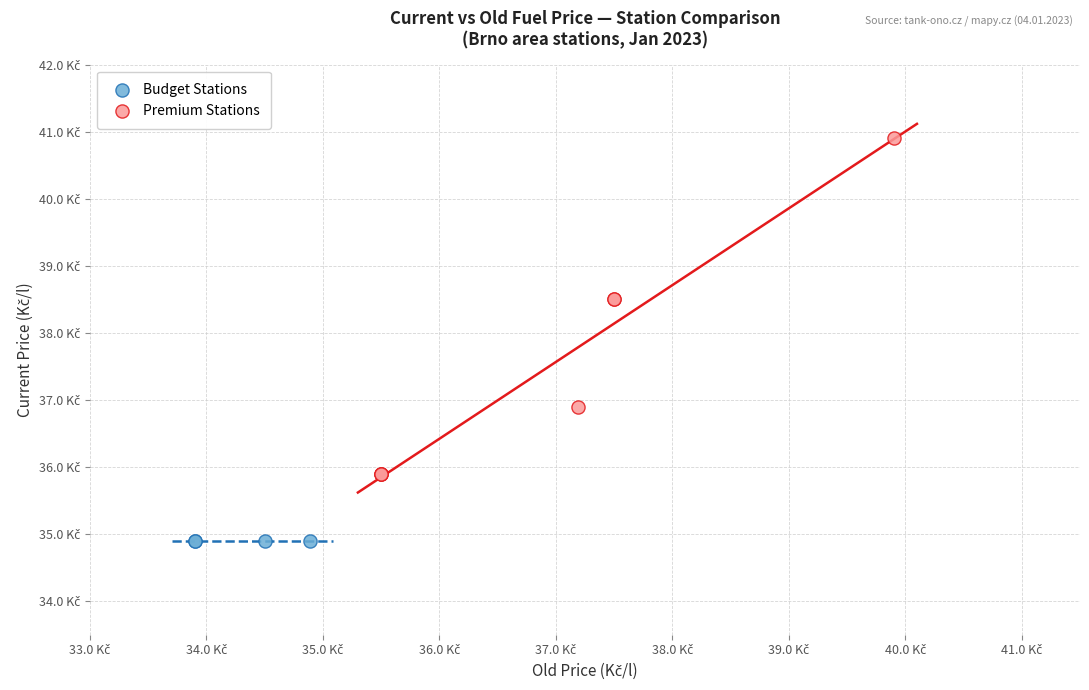

Which series contains the lowest Y value?

Budget Stations